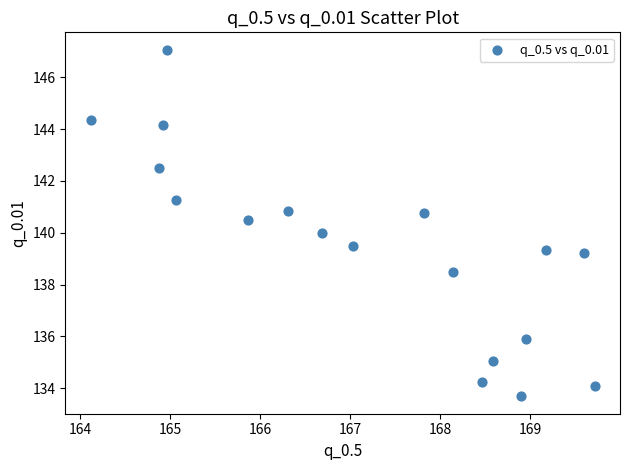

What is the range of X values (max minus min)?

5.6